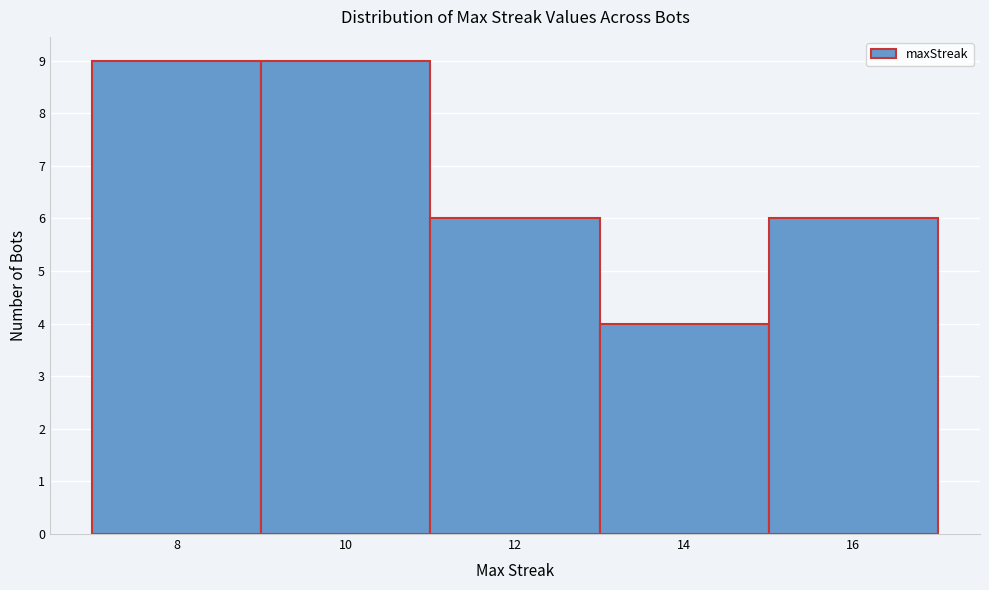

Reading left to right, list every bar in this chart as the range it spans on the x-axis followed by its height. The values are not printed on the chart, so give them approximately, as read against the axis.

7 to 9: 9
9 to 11: 9
11 to 13: 6
13 to 15: 4
15 to 17: 6